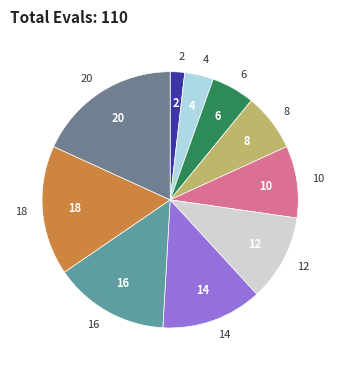

Is there a majority slice in this chart?

No